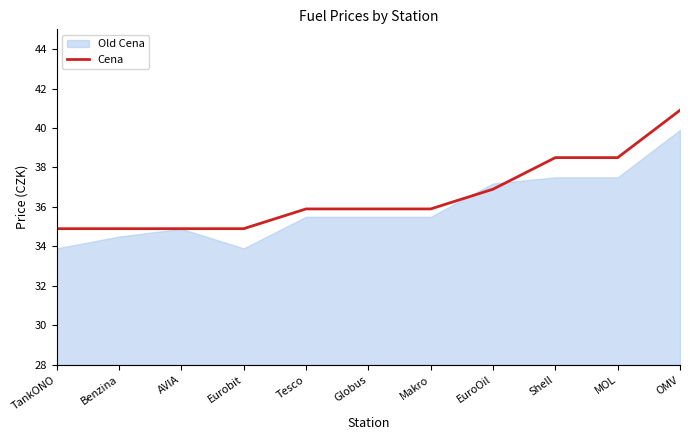

The value of Cena at Shell is 59.5. True or false?

False